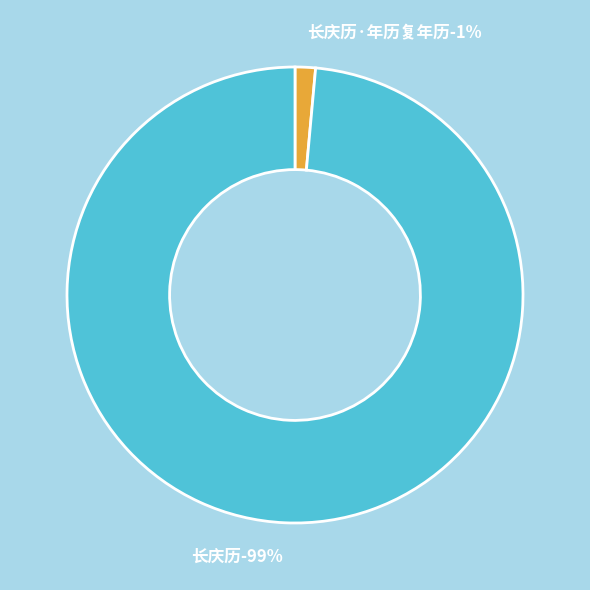

How many segments does this pie chart have?

2